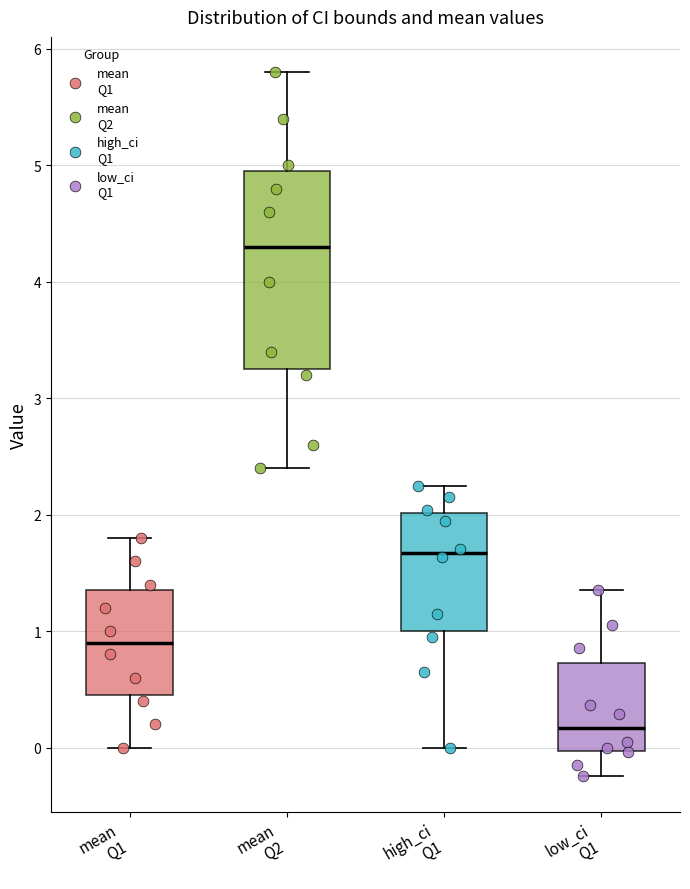

Where is the lower edge of the box for mean Q1 on the y-axis? The values are not printed on the chart, so give them approximately, as read against the axis.

0.5